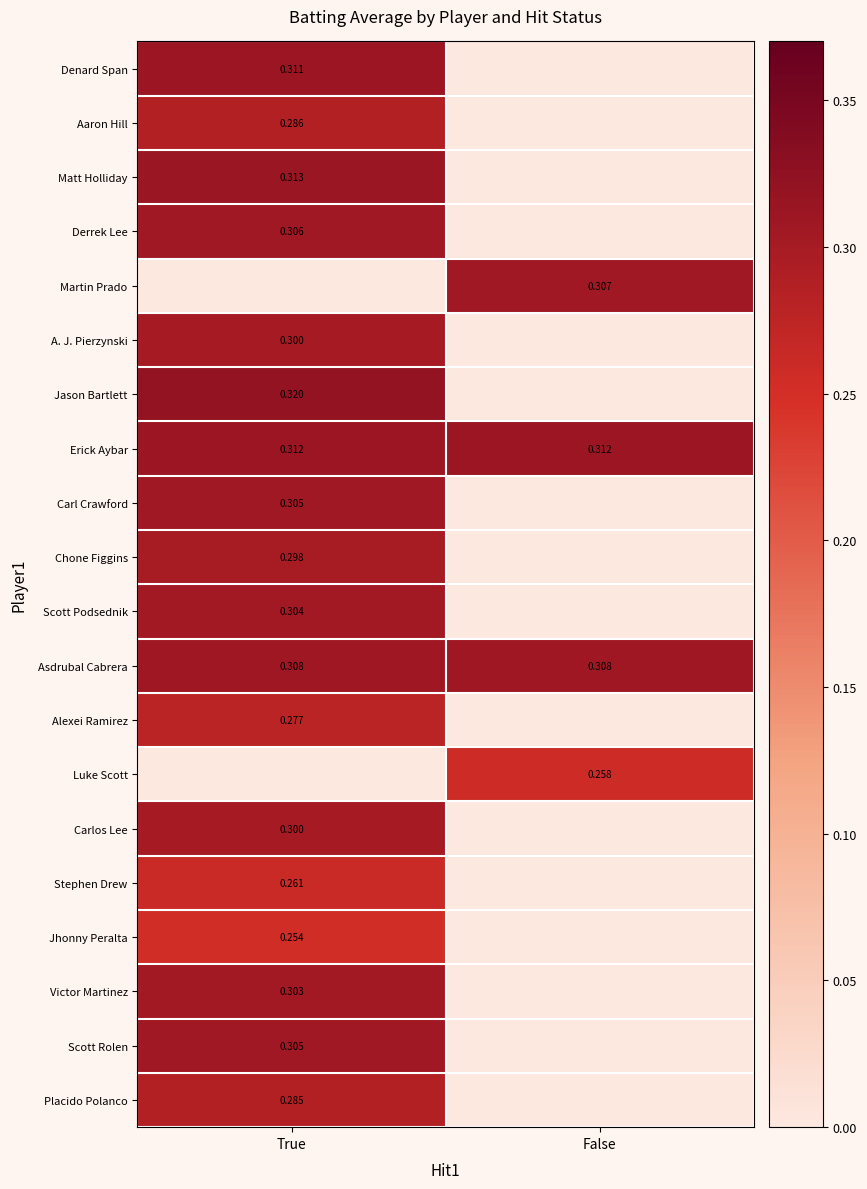

Which series has the widest spread of values?

Jason Bartlett